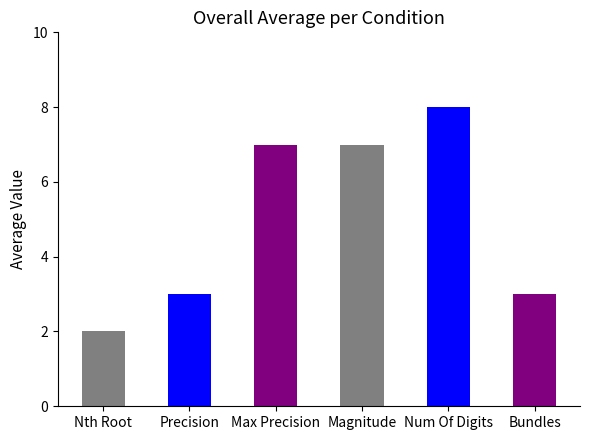

How many values are below 7?

3